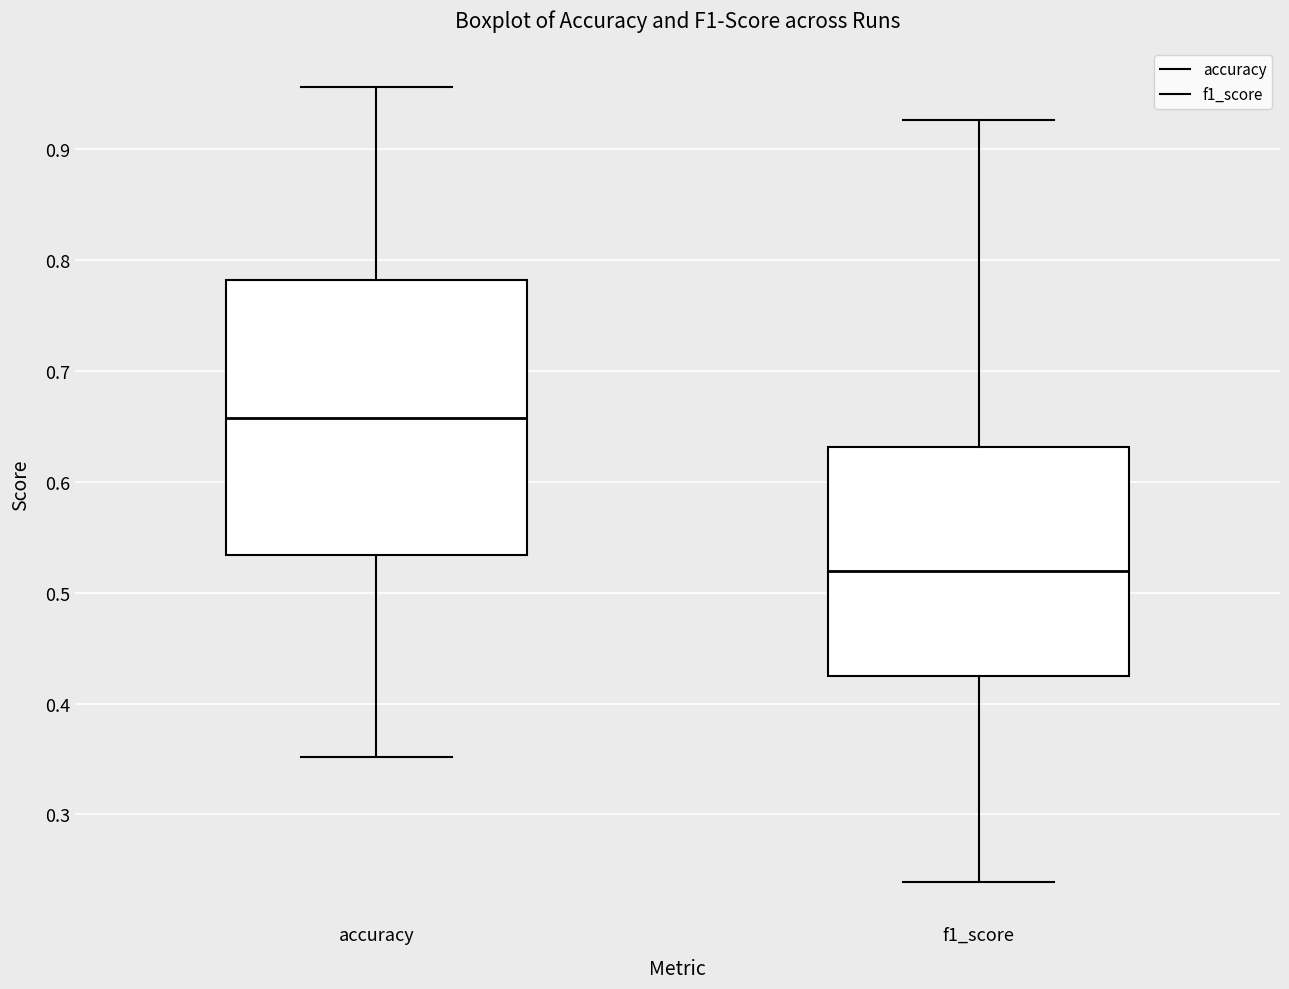

Where does the lower whisker of the box for f1_score end on the y-axis? The values are not printed on the chart, so give them approximately, as read against the axis.

0.24